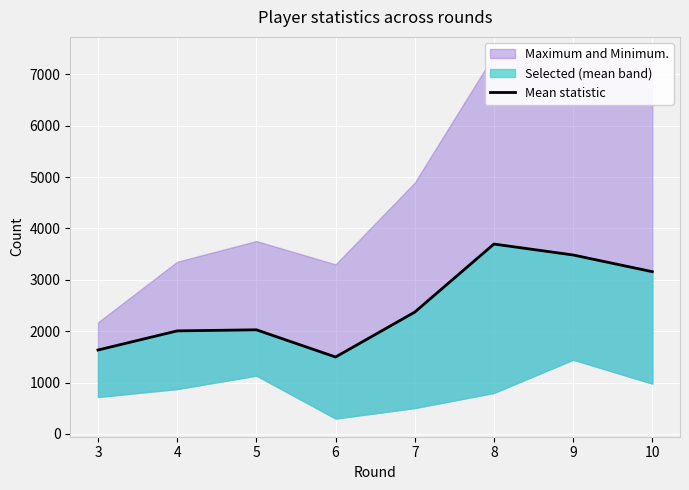

Reading right to left, extract all data points from this chart.

10=3159.0	9=3484.3	8=3697.0	7=2372.0	6=1498.0	5=2027.7	4=2006.7	3=1634.3